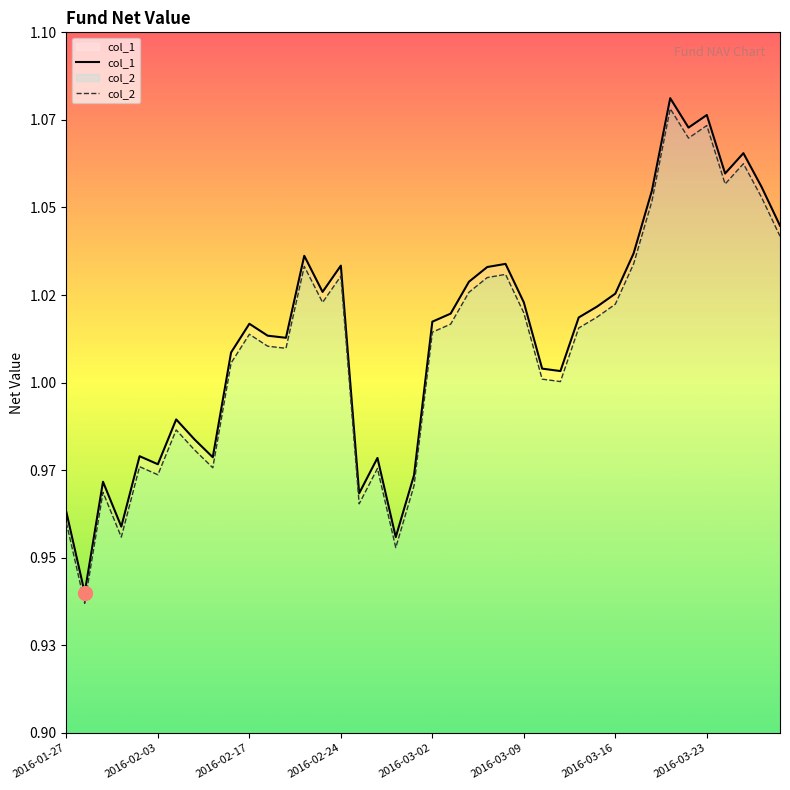

Which series has the largest range (max minus min)?

col_2